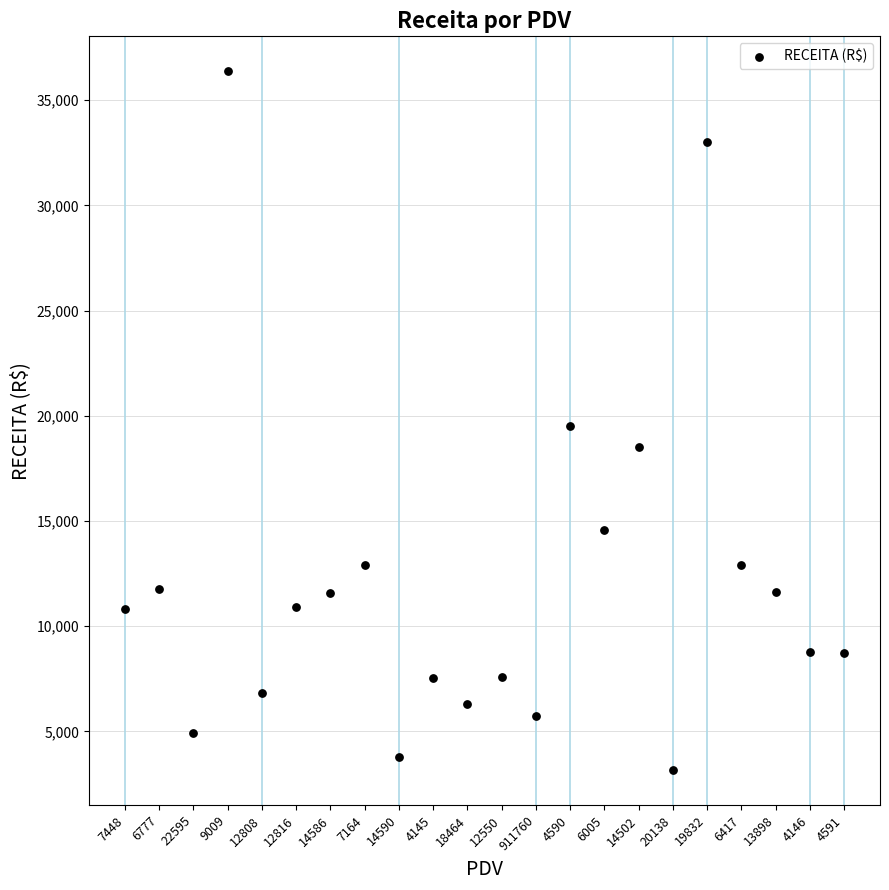

What is the range of Y values (max minus min)?

33218.2